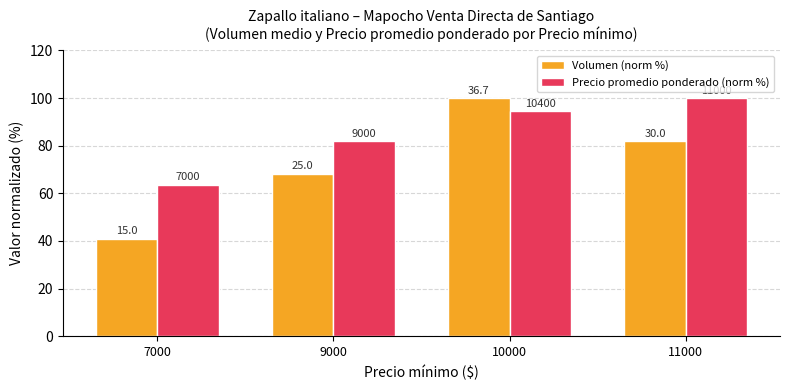

Which category has the highest value in the Precio promedio ponderado (norm %) series?

11000